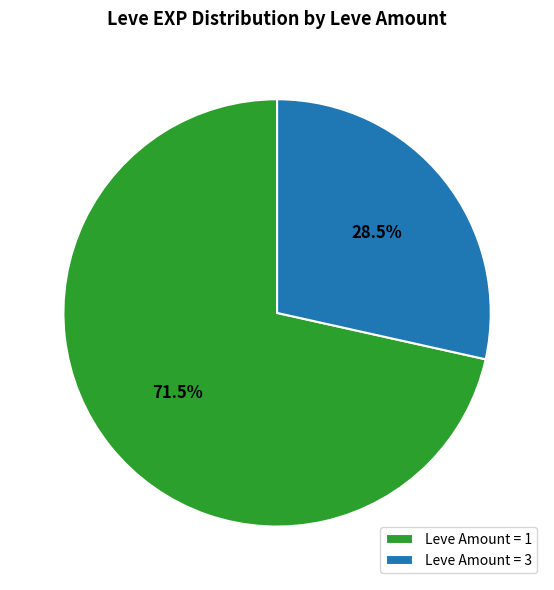

How many segments does this pie chart have?

2